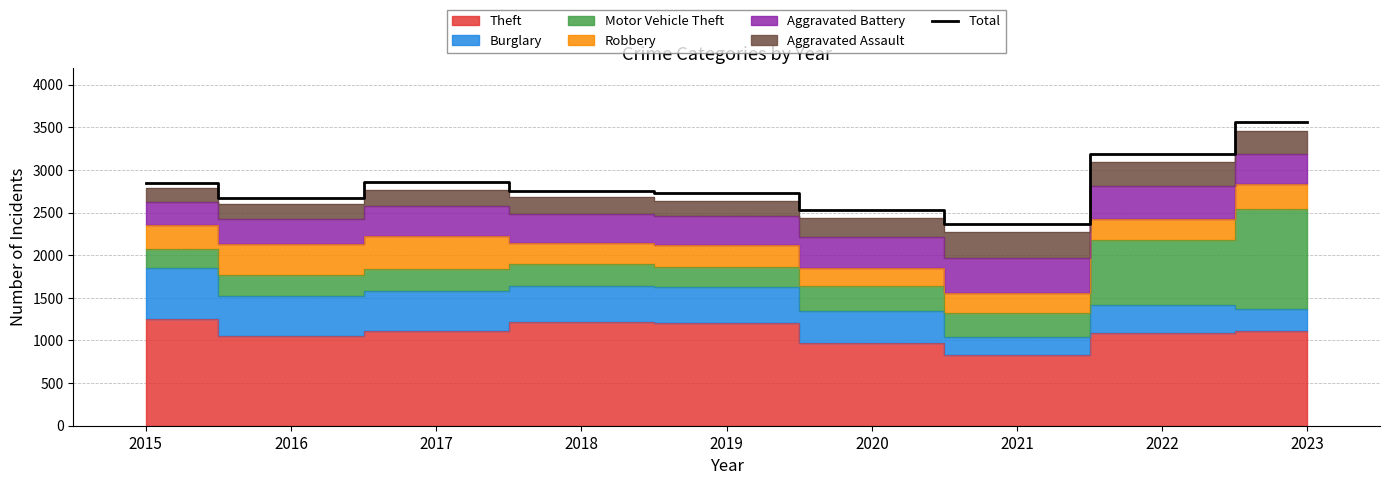

Reading left to right, extract all data points from this chart.

2015=2853	2016=2673	2017=2858	2018=2757	2019=2732	2020=2527	2021=2363	2022=3186	2023=3568